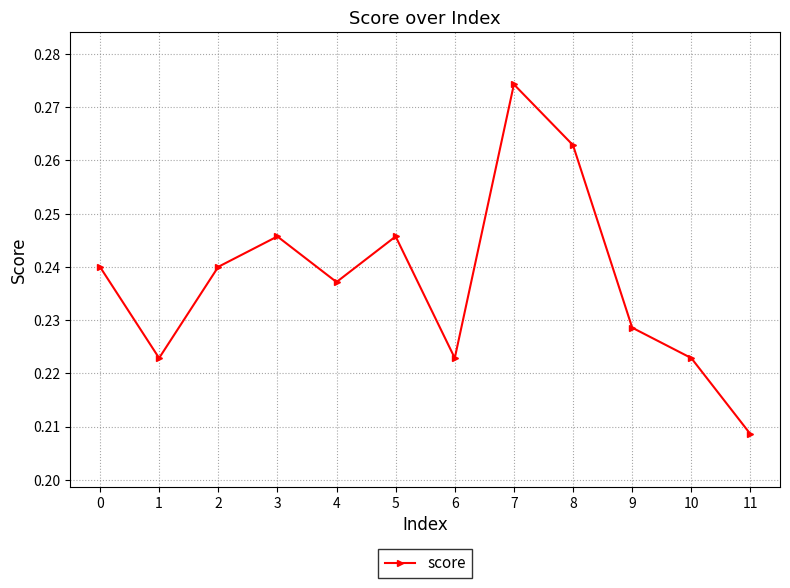

How many values are between 0 and 1?

12